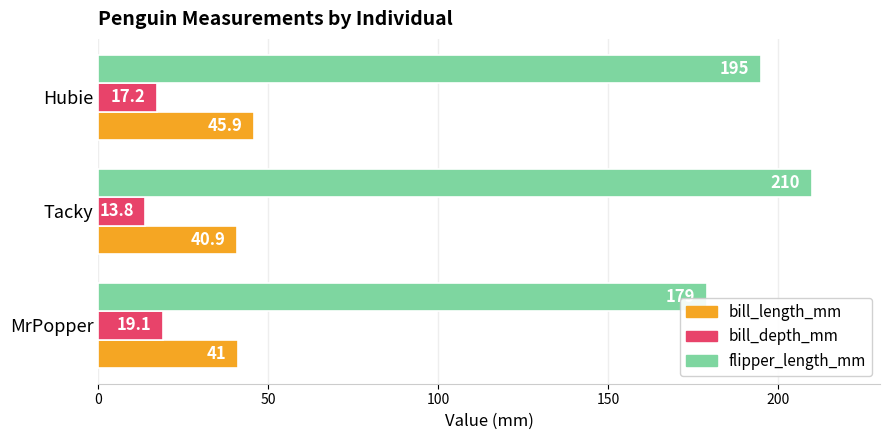

Where is bill_depth_mm nearest to the value 16?

Hubie